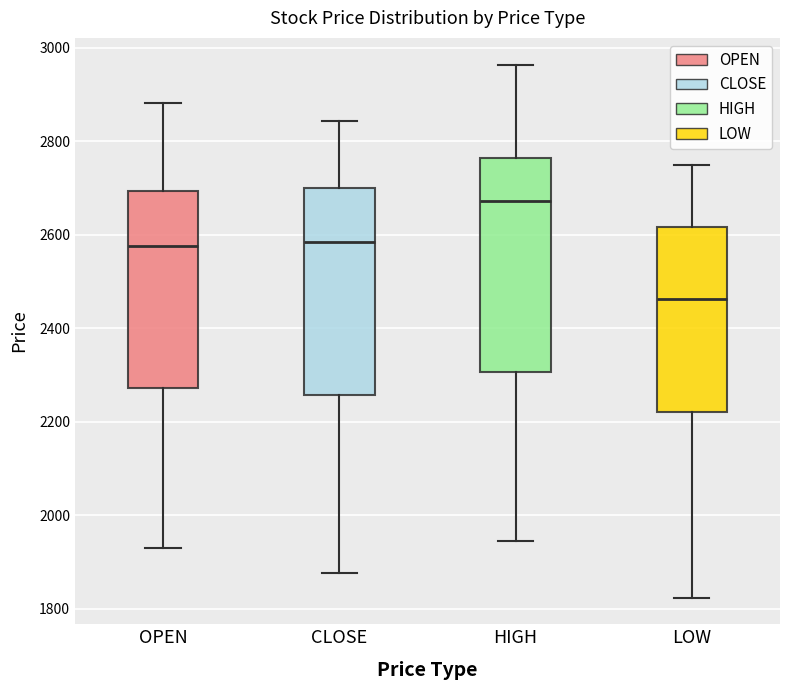

Reading left to right, read every box against the y-axis: the position of its median line, the range the box covers, and the ends of its whiskers. The values are not printed on the chart, so give them approximately, as read against the axis.

OPEN: median 2580, box 2280 to 2700, whiskers 1940 to 2880
CLOSE: median 2580, box 2260 to 2700, whiskers 1880 to 2840
HIGH: median 2680, box 2300 to 2760, whiskers 1940 to 2960
LOW: median 2460, box 2220 to 2620, whiskers 1820 to 2760